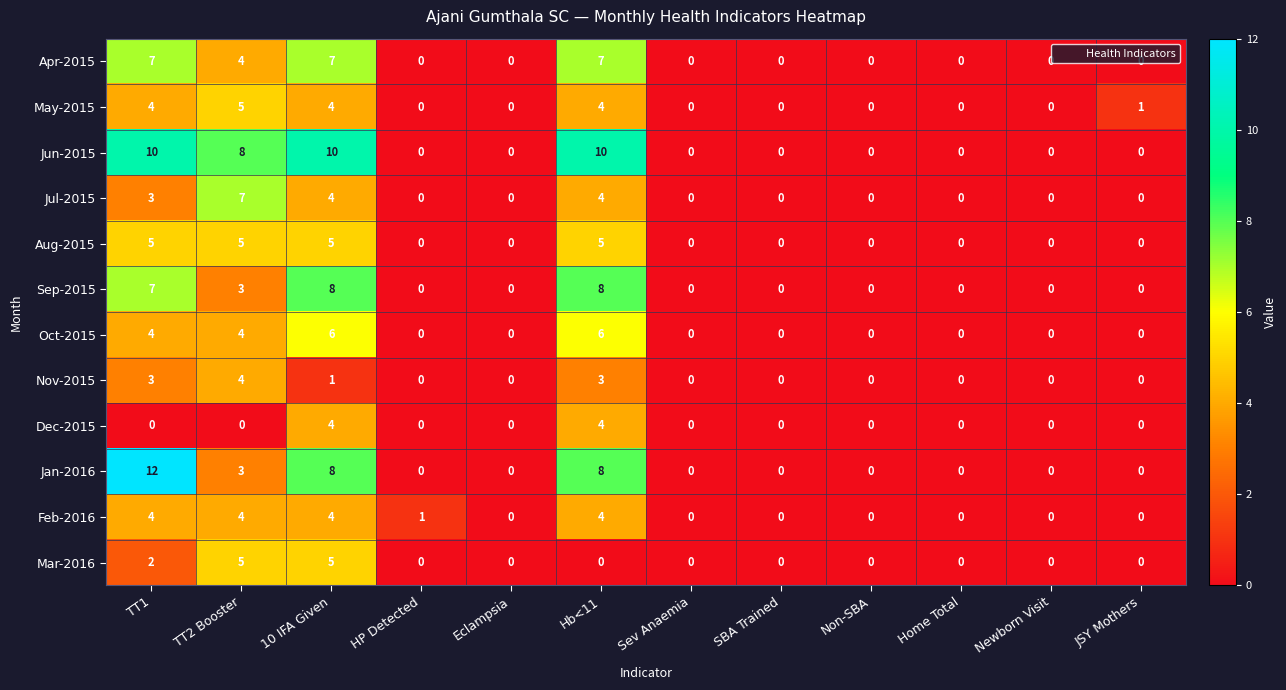

Which series has the widest spread of values?

Jan-2016